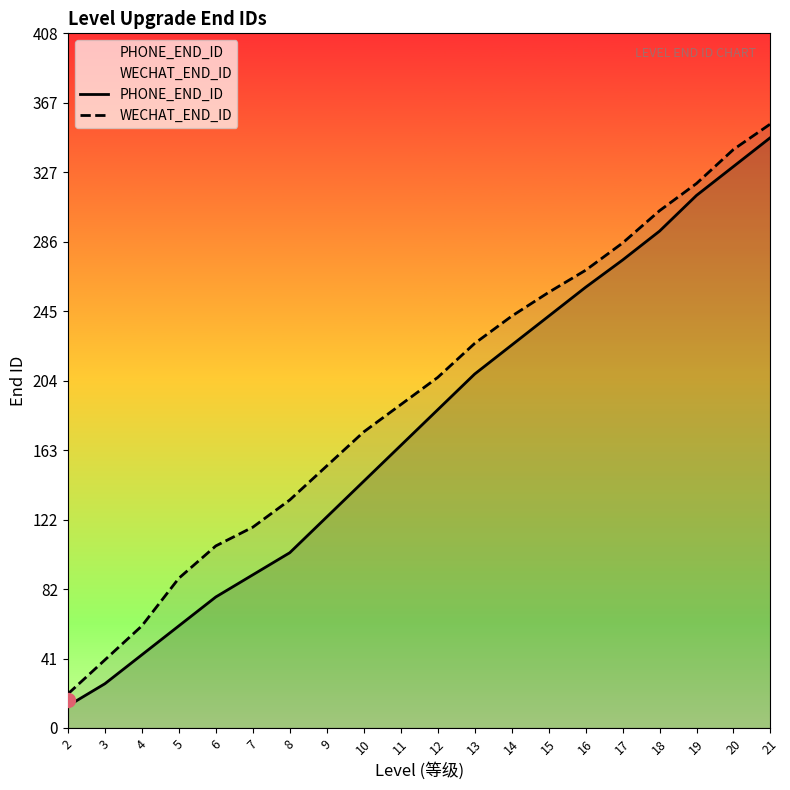

Reading left to right, list all the values displayed in this chart.

PHONE_END_ID: 13	26	43	60	77	90	103	124	145	166	187	208	225	242	259	275	292	313	330	347
WECHAT_END_ID: 20	40	60	88	107	118	134	154	174	190	206	226	242	256	269	285	304	320	340	355